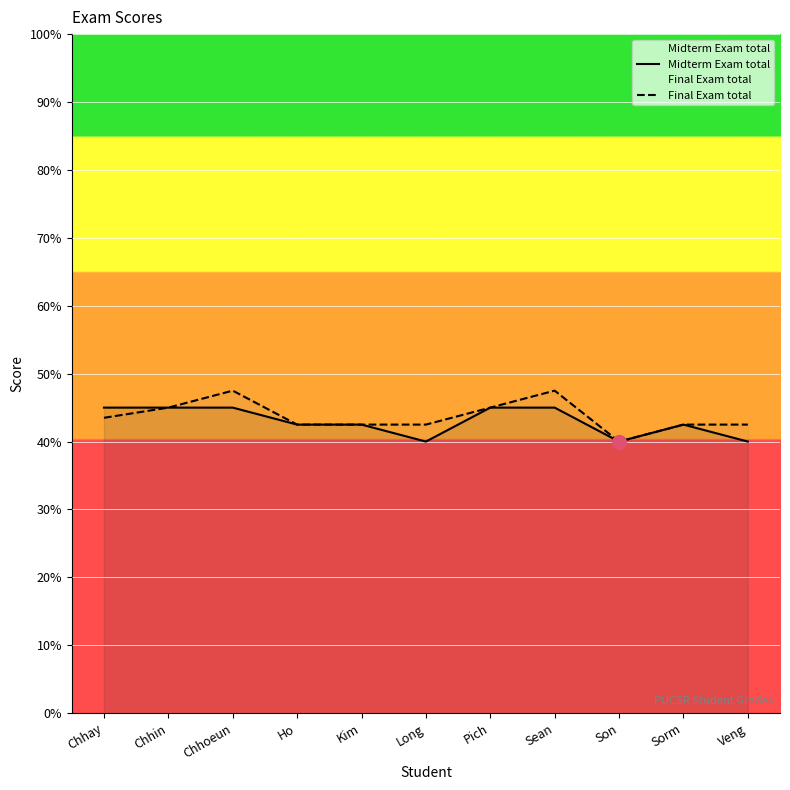

Which series has the largest total across all categories?

Final Exam total